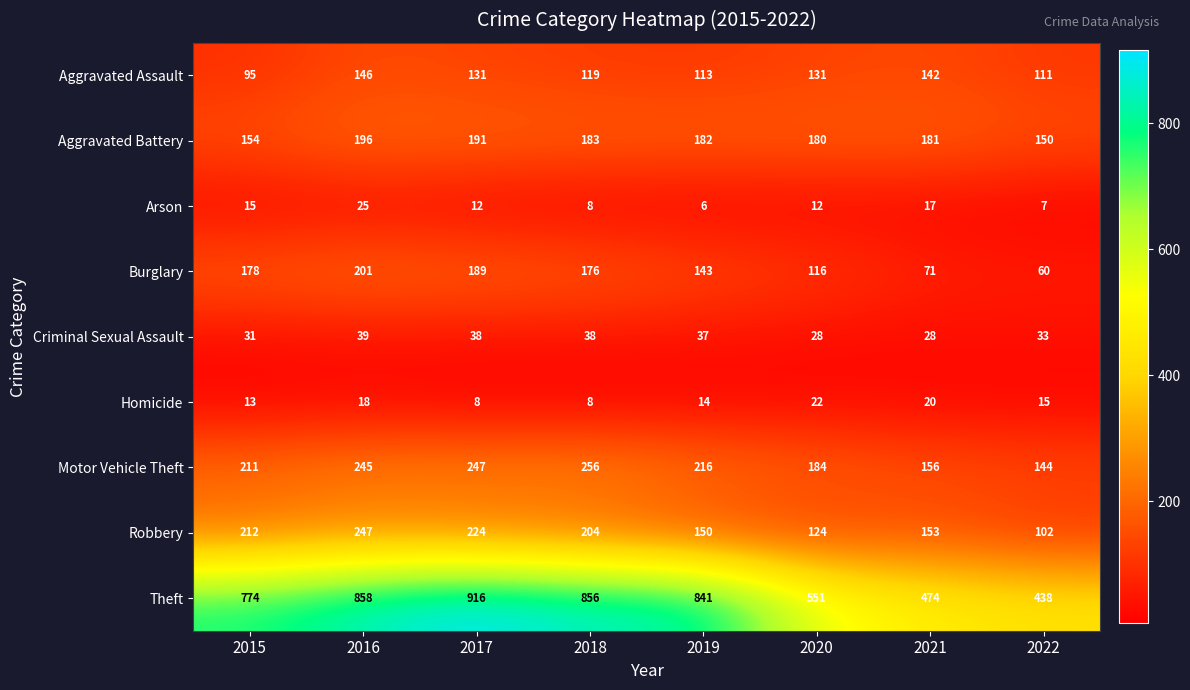

Rank the series at 2016 from highest to lowest value.

Theft, Robbery, Motor Vehicle Theft, Burglary, Aggravated Battery, Aggravated Assault, Criminal Sexual Assault, Arson, Homicide